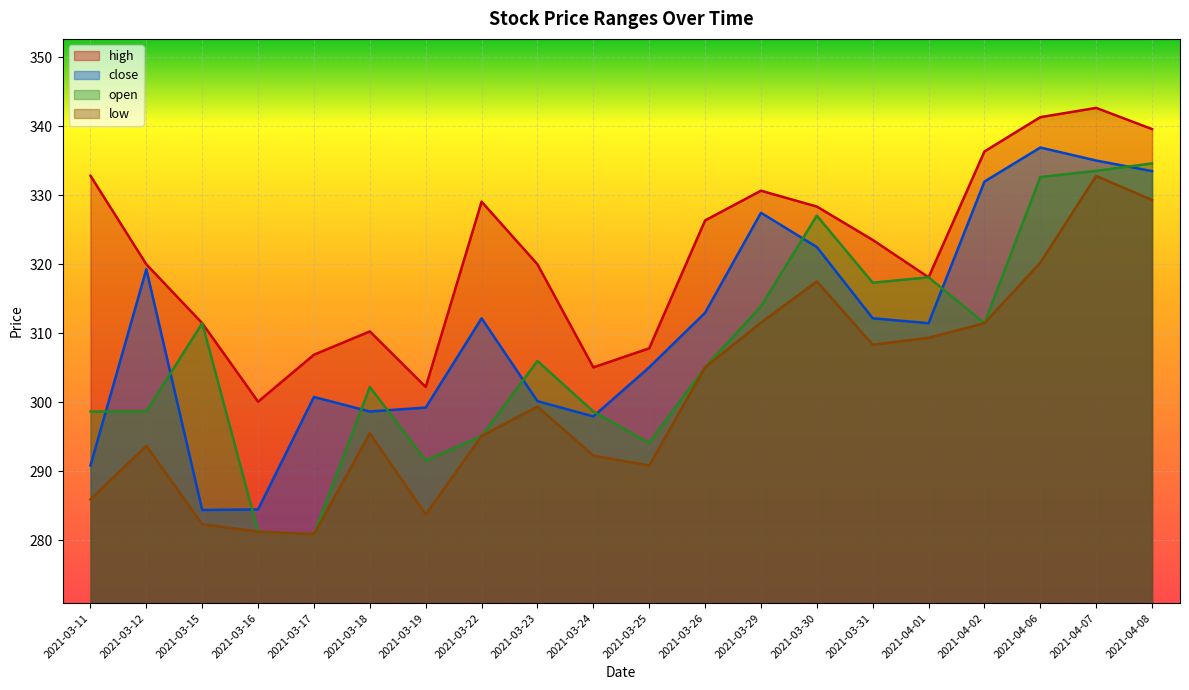

What position from the right is 2021-04-07?

2